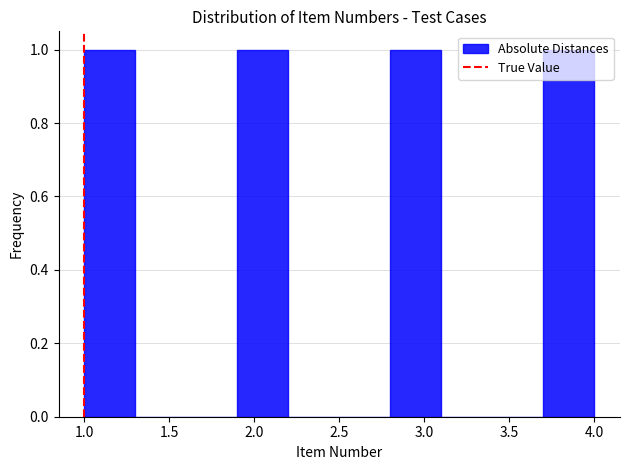

Reading left to right, transcribe this chart: for each bar, give the range it covers on the x-axis and its height. The values are not printed on the chart, so give them approximately, as read against the axis.

1.0 to 1.3: 1
1.3 to 1.6: 0
1.6 to 1.9: 0
1.9 to 2.2: 1
2.2 to 2.5: 0
2.5 to 2.8: 0
2.8 to 3.1: 1
3.1 to 3.4: 0
3.4 to 3.7: 0
3.7 to 4.0: 1